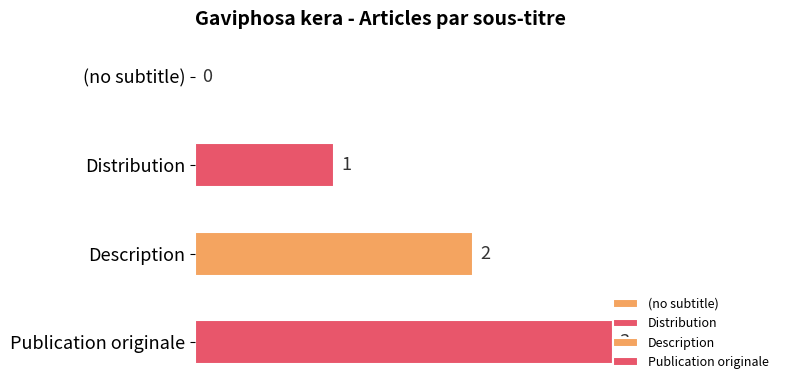

Reading left to right, what are all the values shown in this chart?

(no subtitle)=0	Distribution=1	Description=2	Publication originale=3